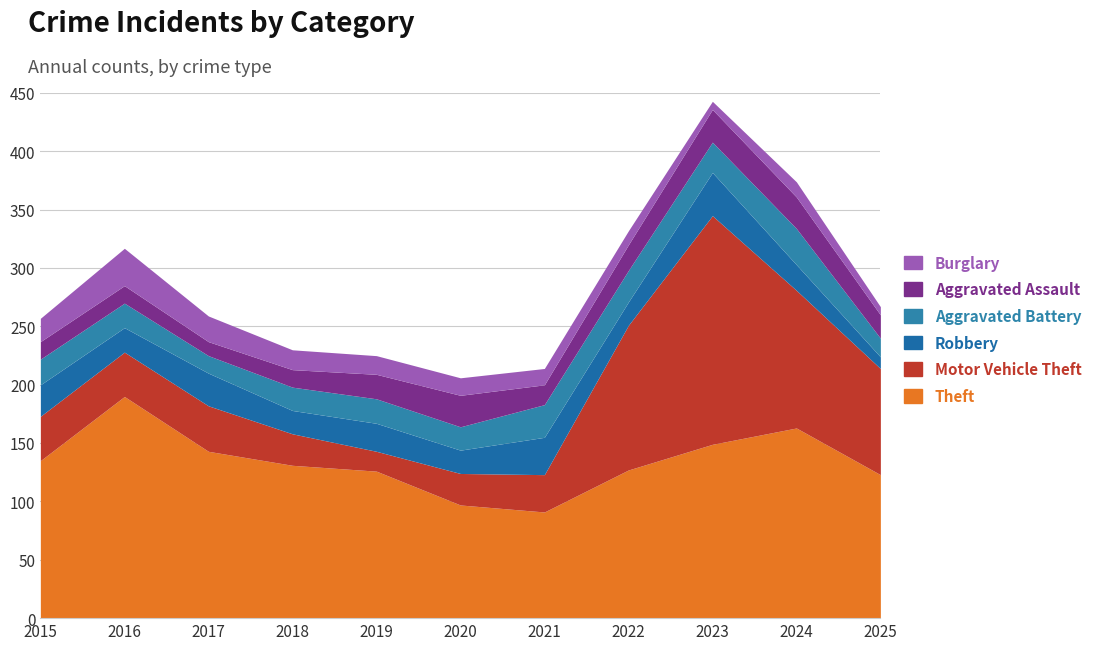

How many data points in Aggravated Assault are less than 20?

5